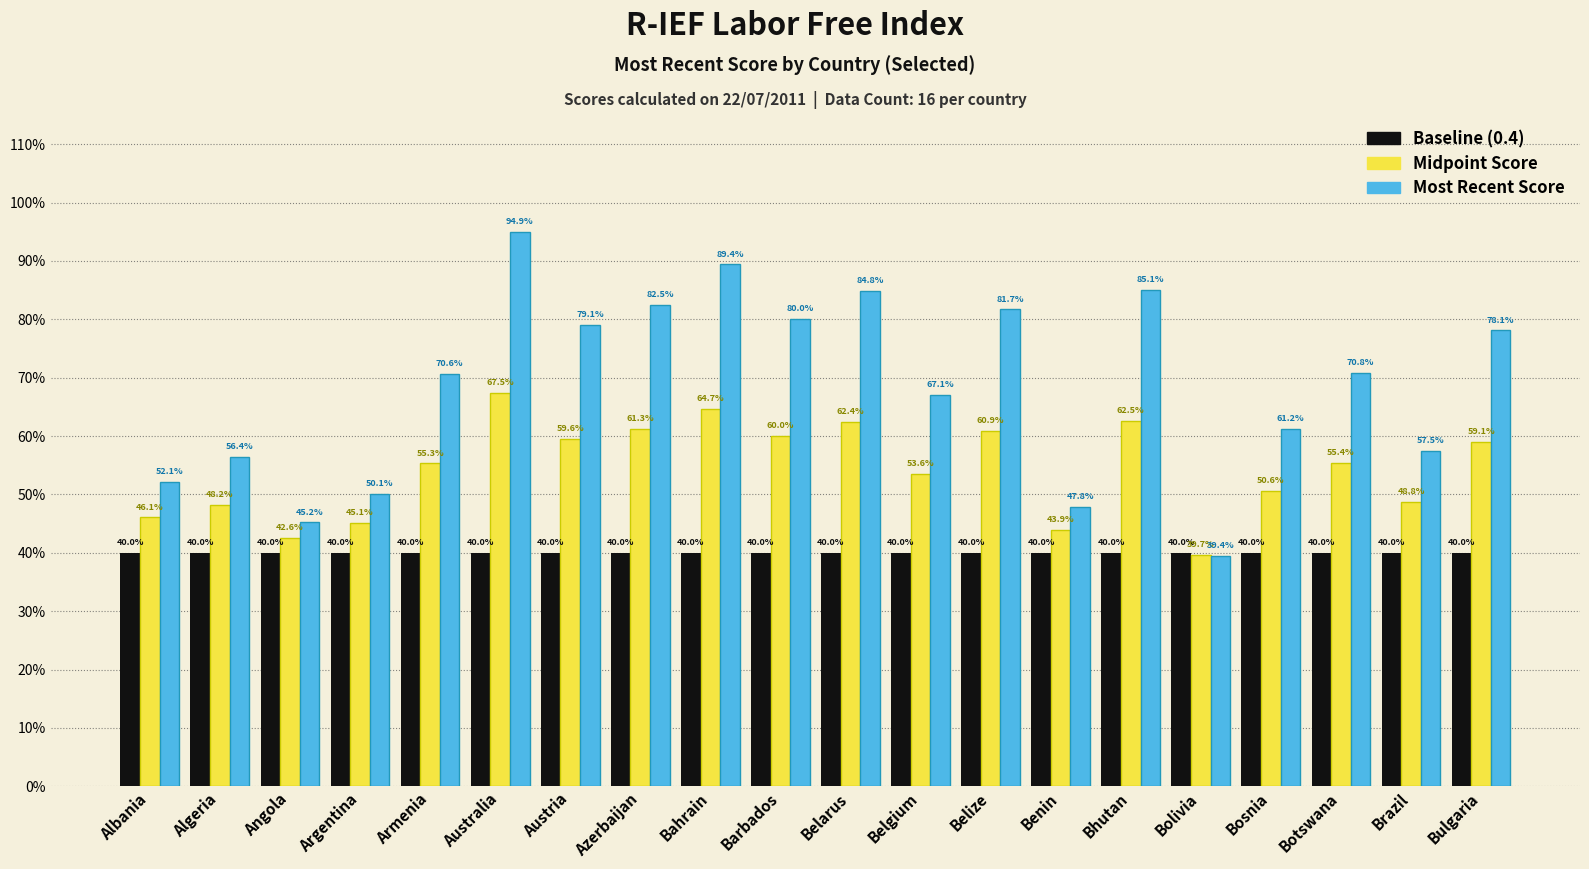

What is the label of the 10th bar from the left?

Barbados